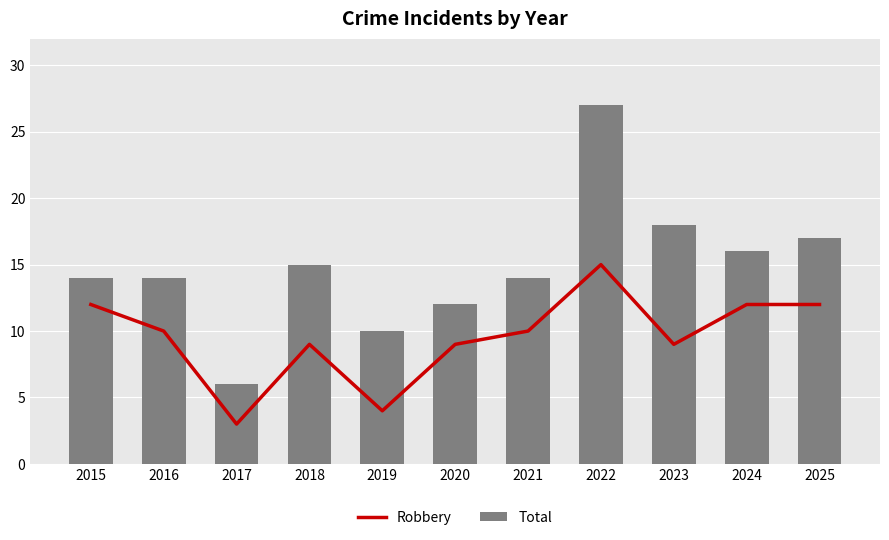

Reading left to right, what are all the values shown in this chart?

Robbery: 12	10	3	9	4	9	10	15	9	12	12
Total: 14	14	6	15	10	12	14	27	18	16	17